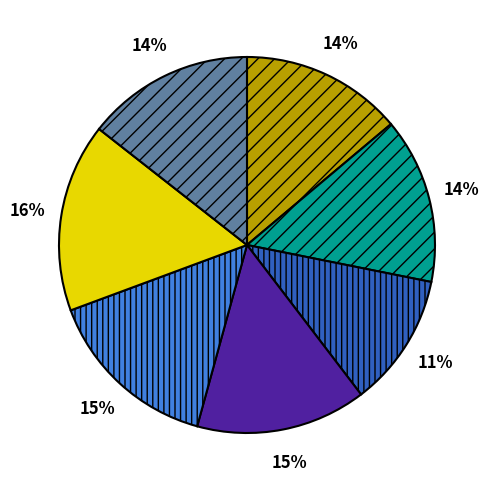

To the nearest percent, what is the difference between the largest and smallest slice percentages?

5%